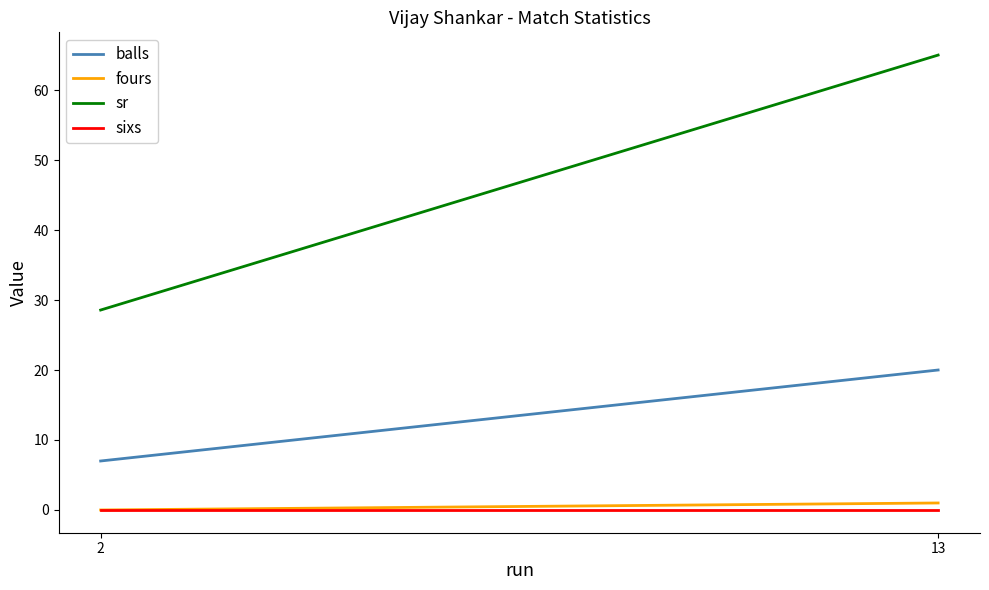

Reading left to right, what are all the values shown in this chart?

balls: 13=20.0	2=7.0
fours: 13=1.0	2=0.0
sr: 13=65.0	2=28.6
sixs: 13=0.0	2=0.0